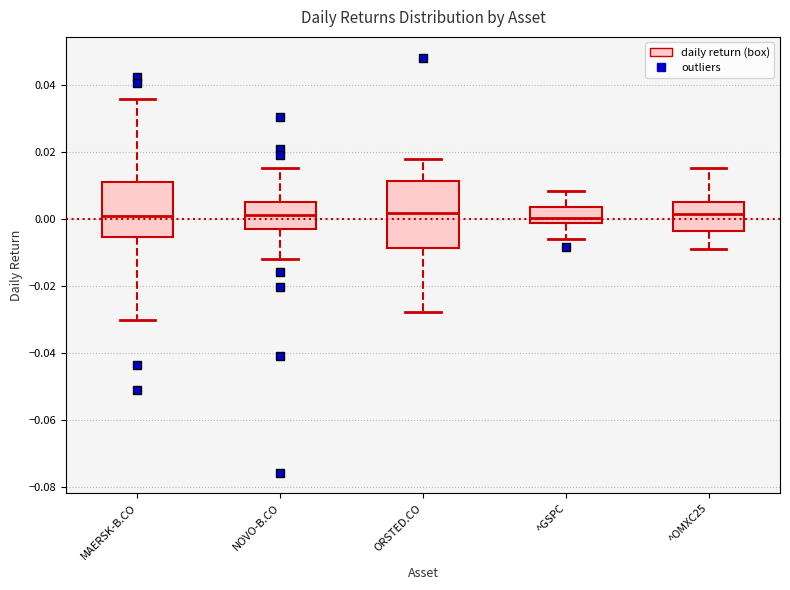

Comparing the boxes themselves (not the whiskers), which one is the tallest?

ORSTED.CO